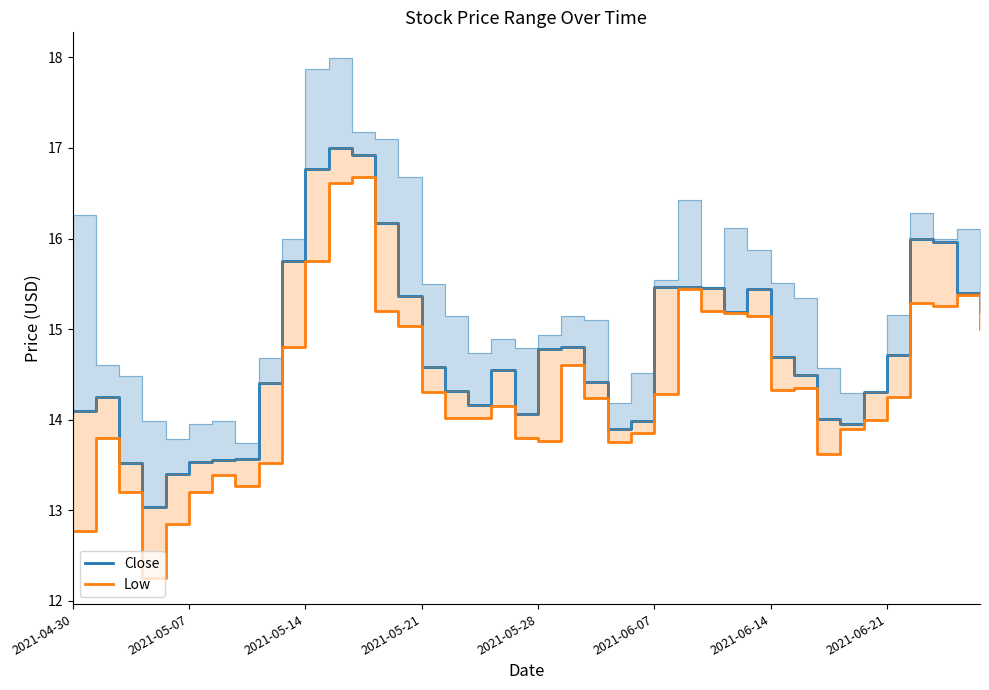

How many values in the Close series are below 14?

9